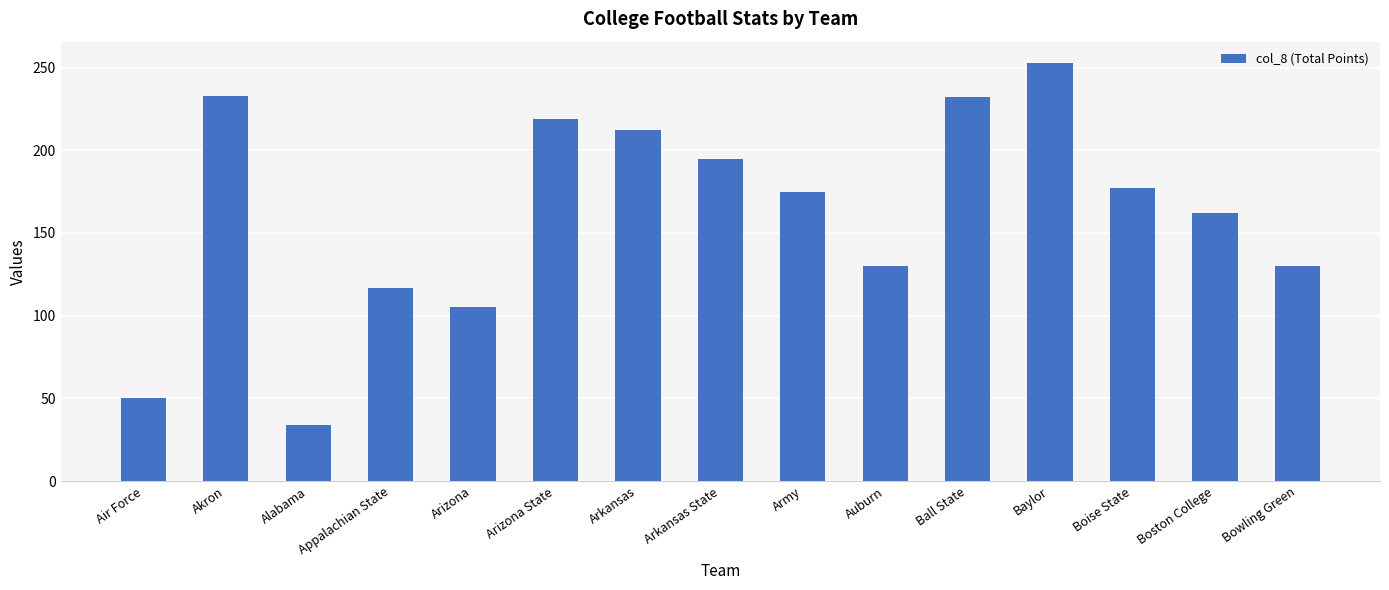

Where does the data first go above 175?

Akron